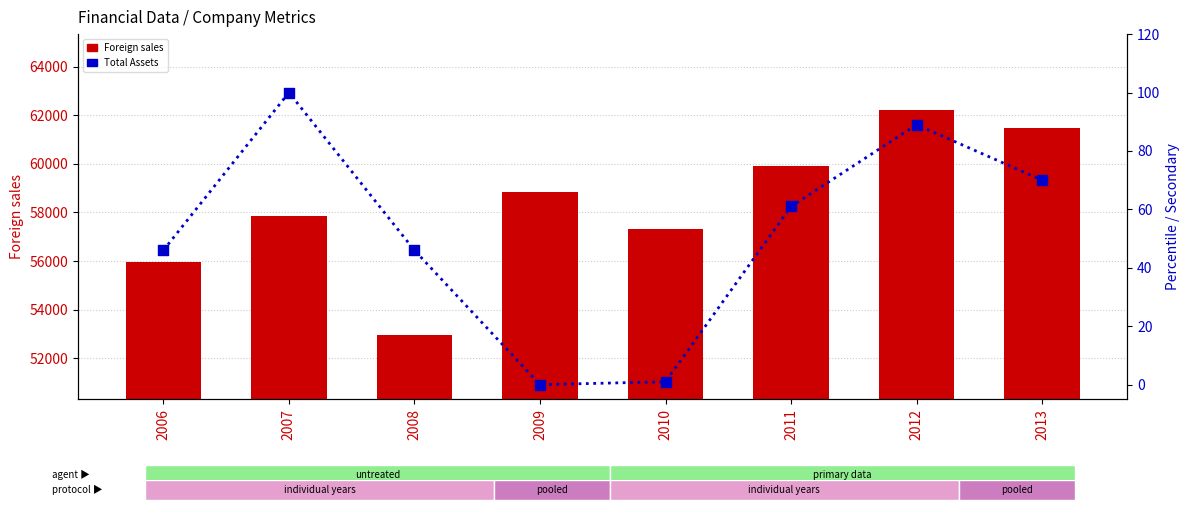

Which series has the largest total across all categories?

Foreign sales